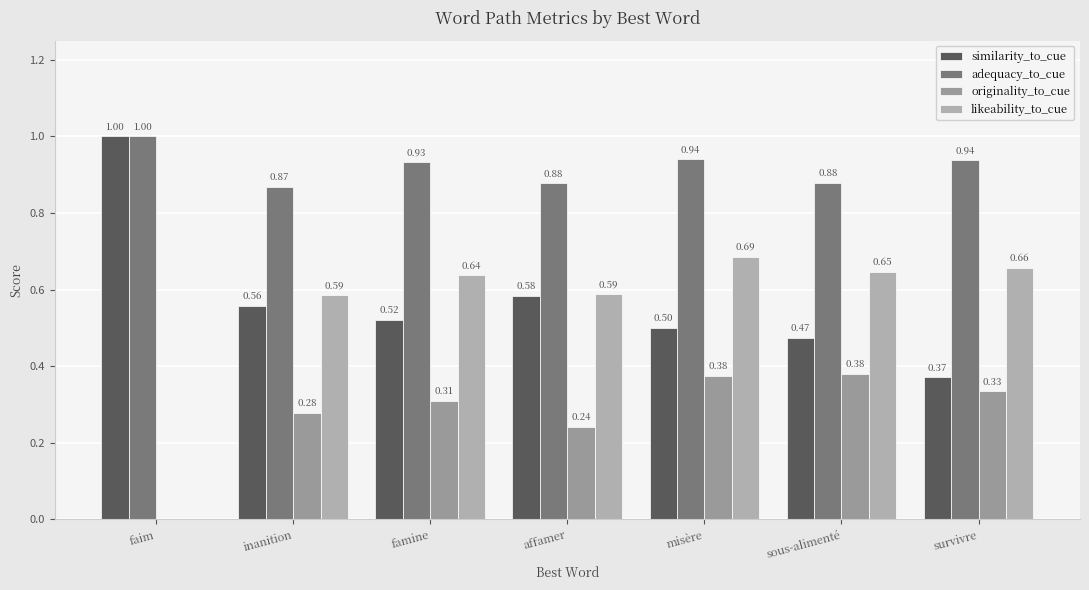

The value of originality_to_cue at faim is -0.2. True or false?

False